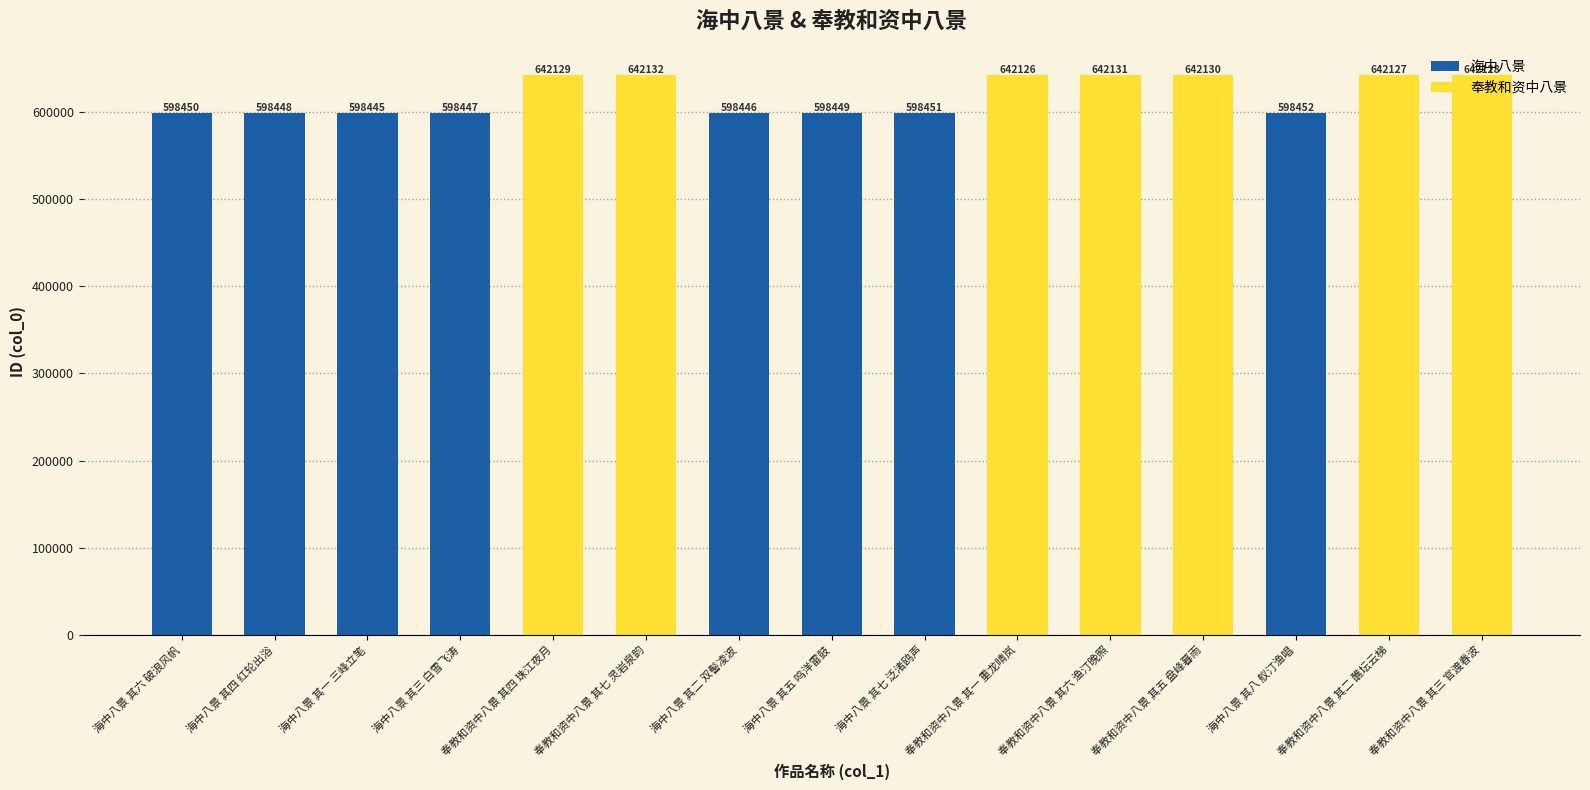

At which label is the value closest to 620288?

海中八景 其八 舣汀渔唱